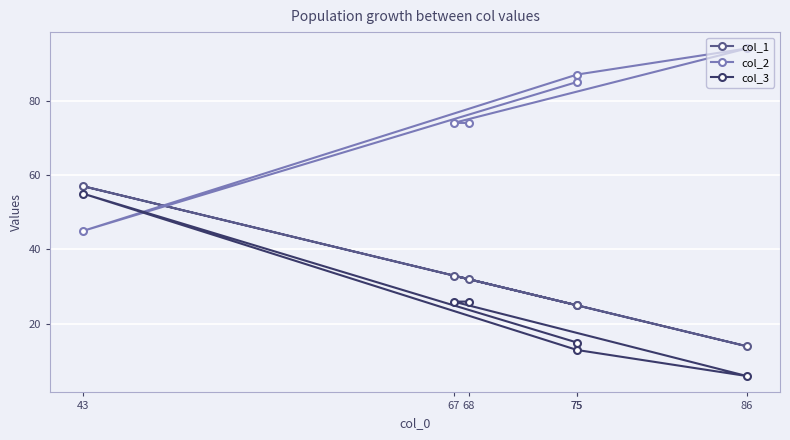

Where is the first local minimum for col_2?

43